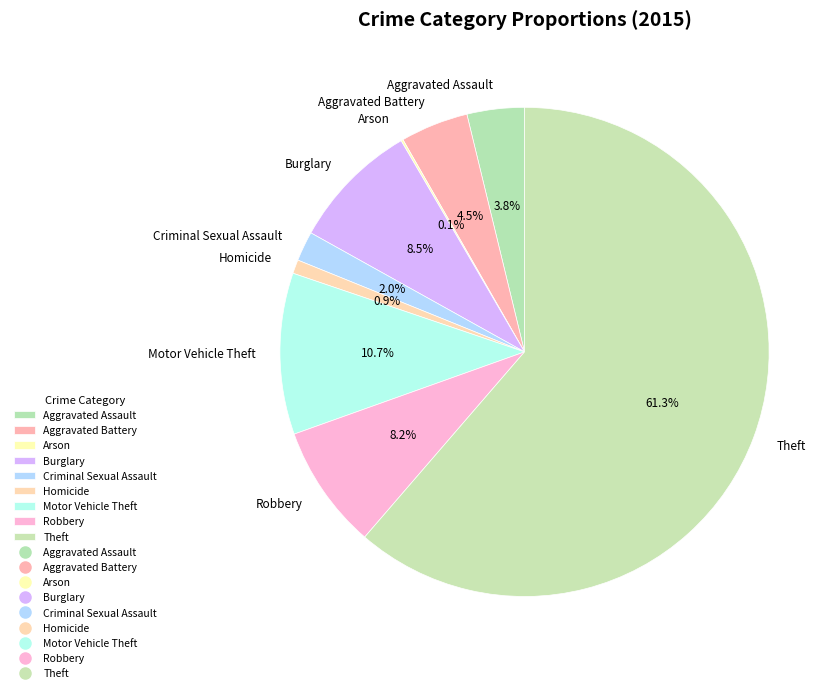

Between Aggravated Assault and Theft, which is larger?

Theft